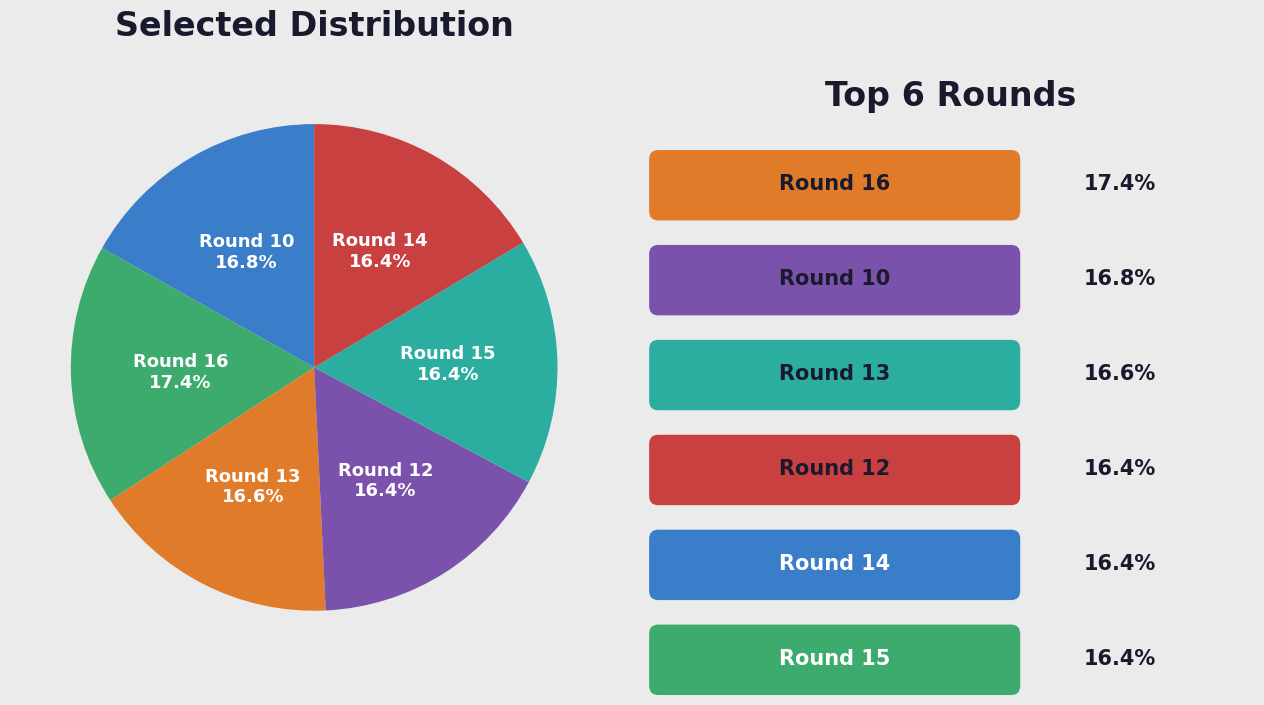

Is there any slice that represents more than half of the pie?

No